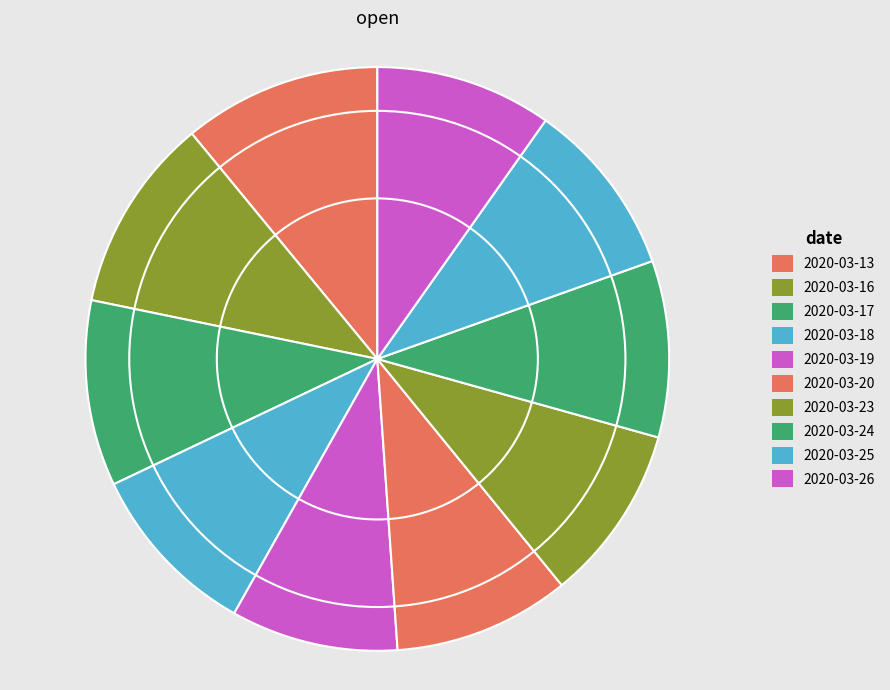

To the nearest percent, what is the combined percentage of 2020-03-25 and 2020-03-19?

19%